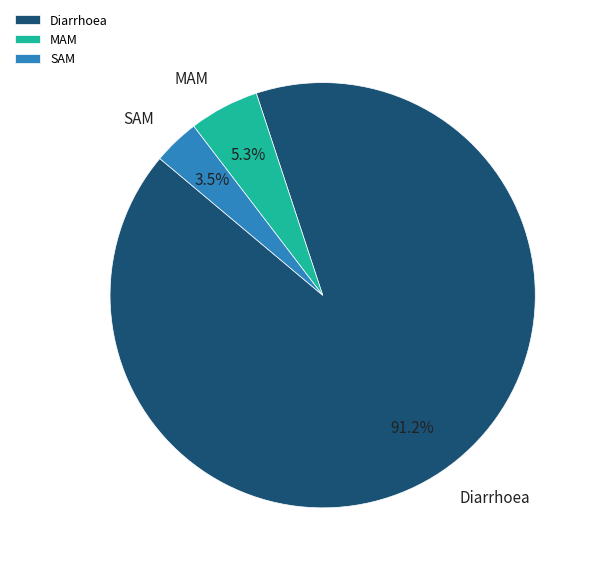

What percentage do MAM and Diarrhoea together represent?

96.5%